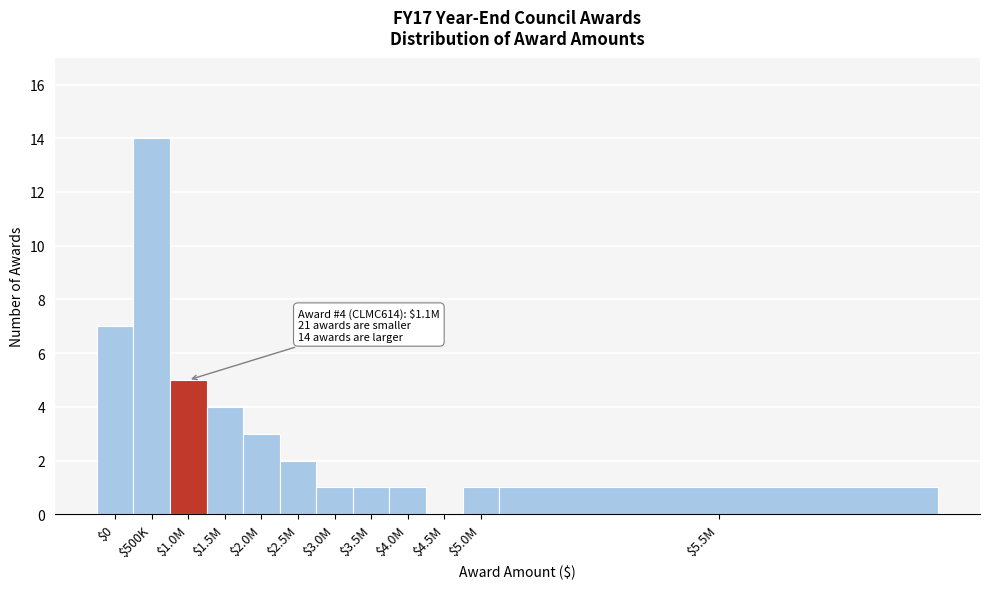

What is the maximum value shown in the chart?

14